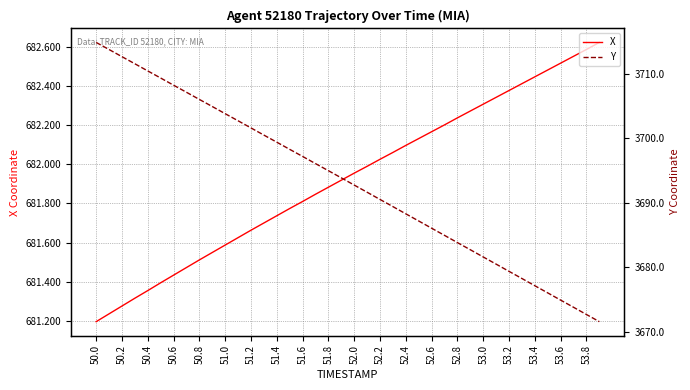

What is the minimum value shown in the chart?

681.2